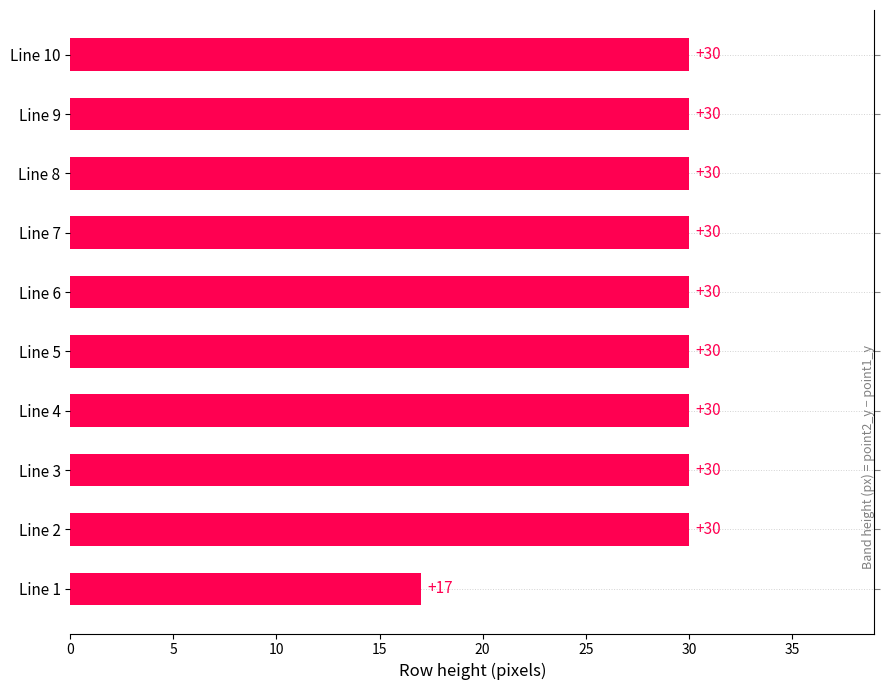

Reading left to right, extract all data points from this chart.

17	30	30	30	30	30	30	30	30	30